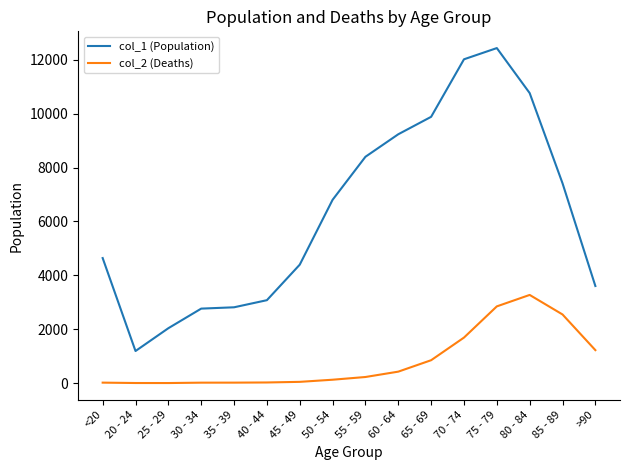

True or false: col_2 (Deaths) and col_1 (Population) cross at least once.

False